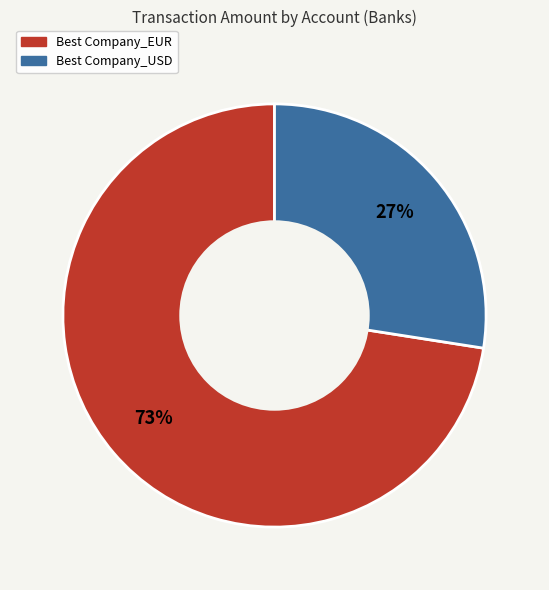

Does any single category account for the majority?

Yes